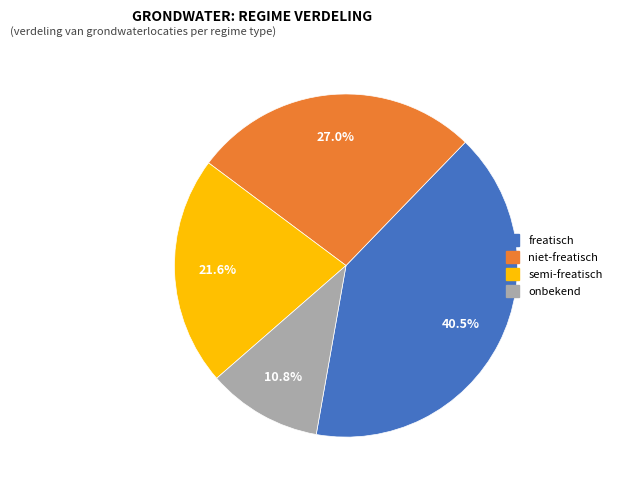

Is there any slice that represents more than half of the pie?

No